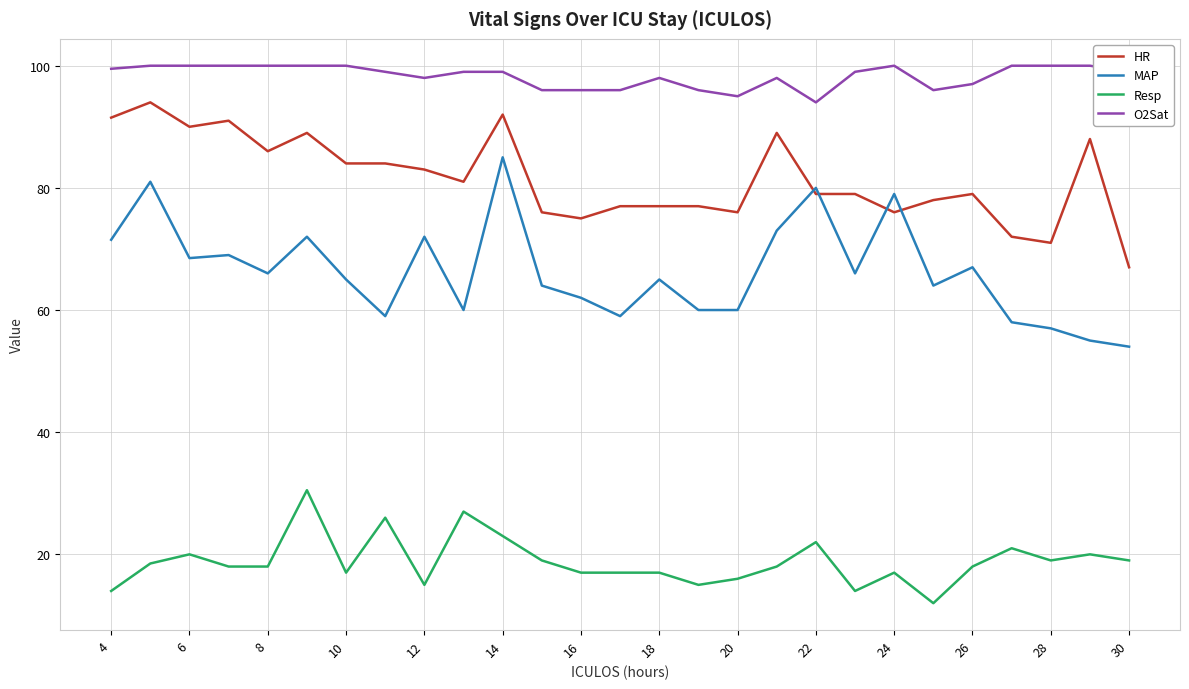

Rank the series by their average value, from lowest to highest.

Resp, MAP, HR, O2Sat